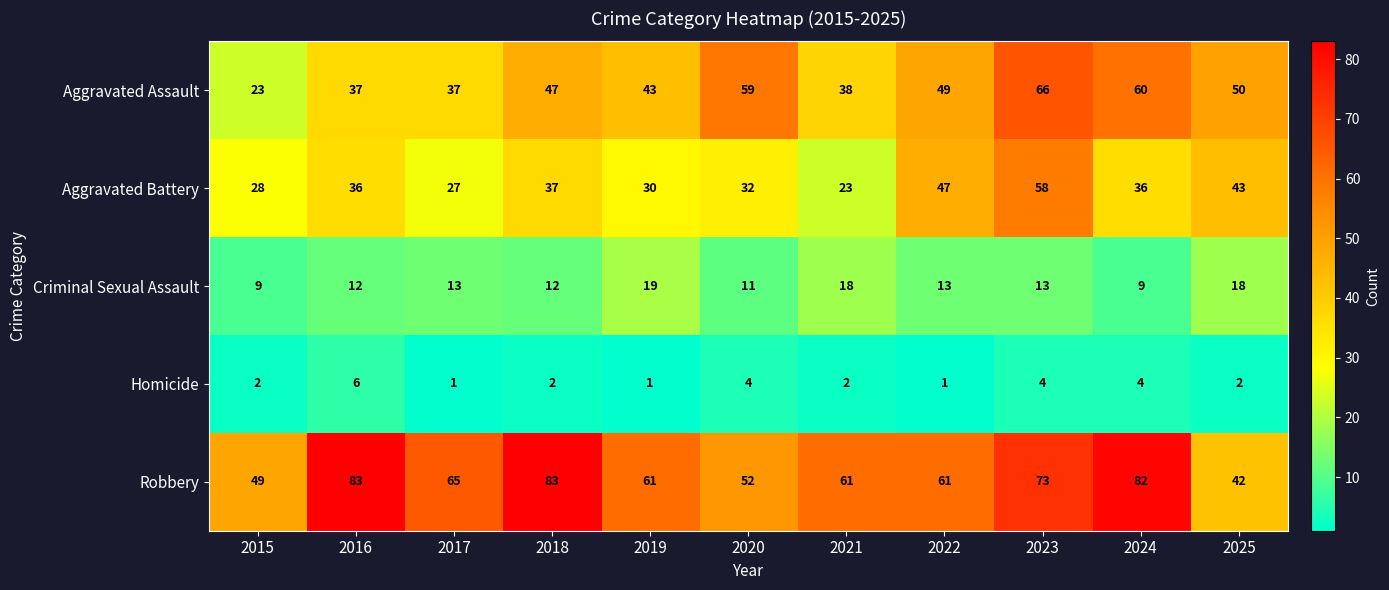

Is it true that Homicide equals 7 at 2024?

False